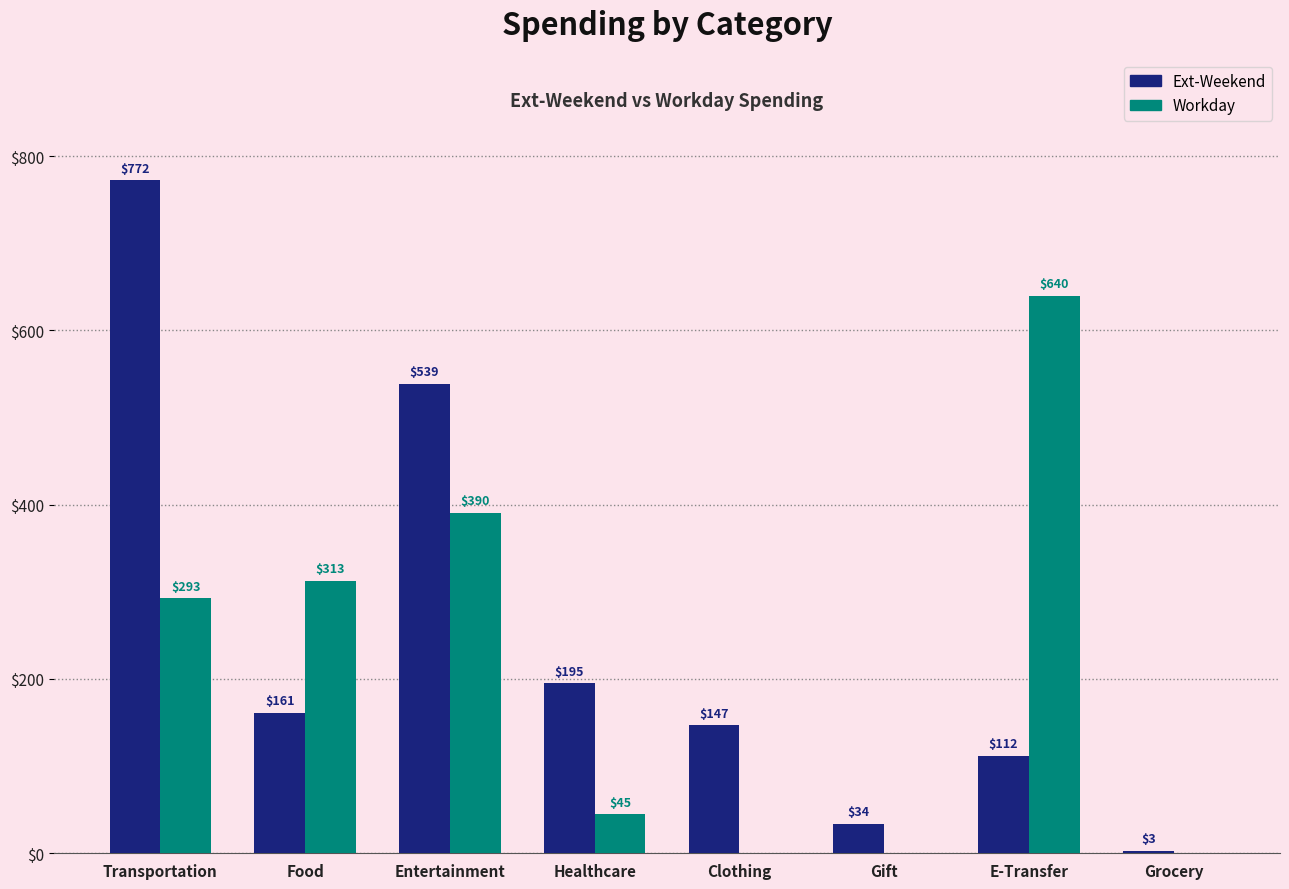

Which category has the highest value in the Workday series?

E-Transfer